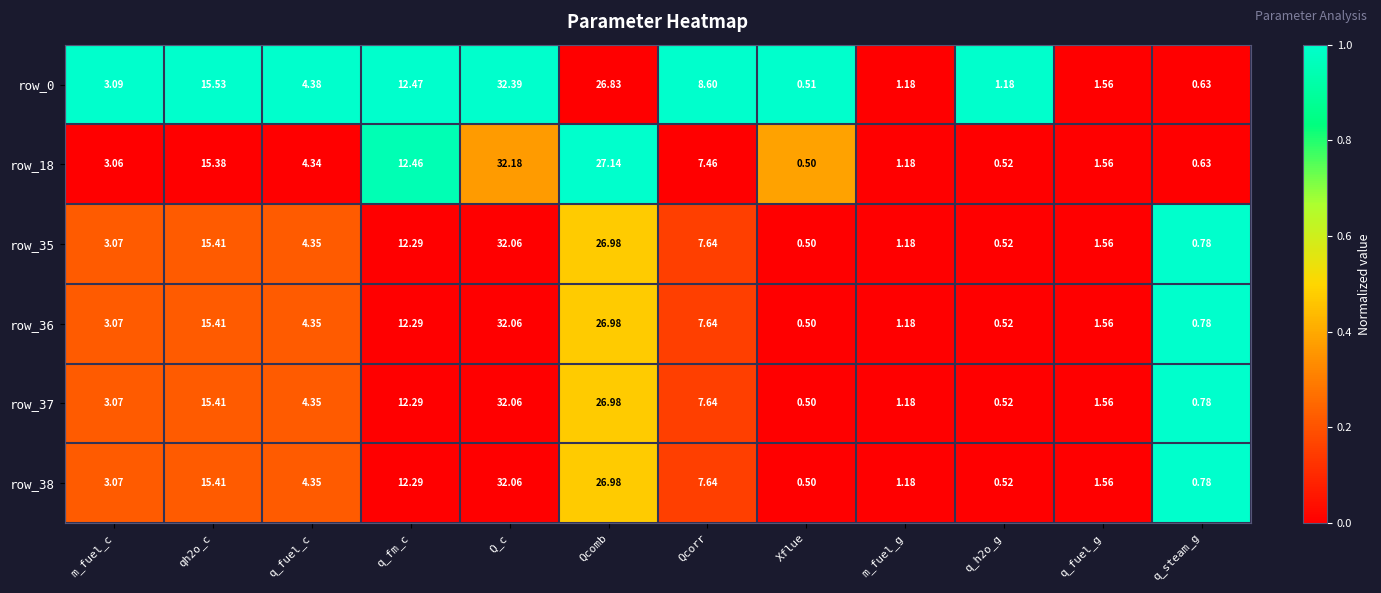

At which category is the sum across all series the highest?

Q_c